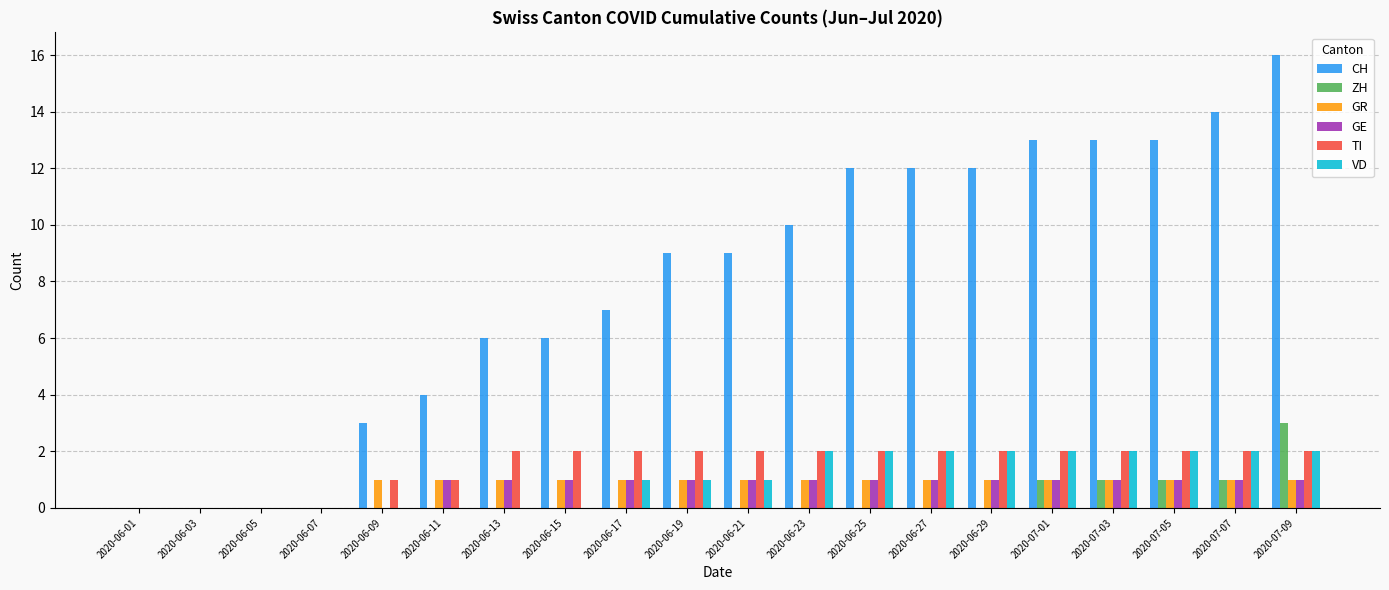

Does the chart contain stacked bars?

No